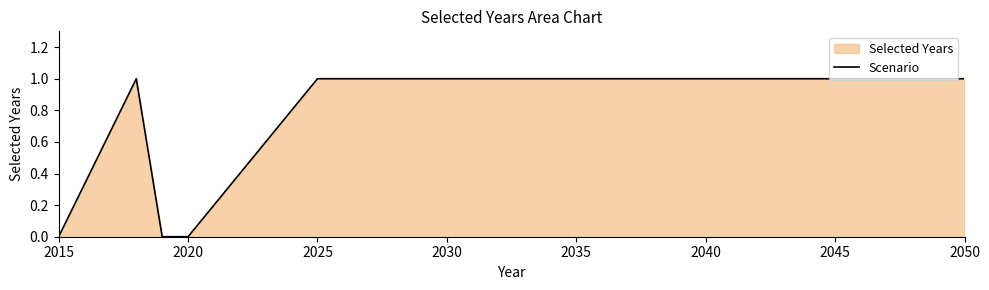

Is it true that the value at 2035 is 1?

True